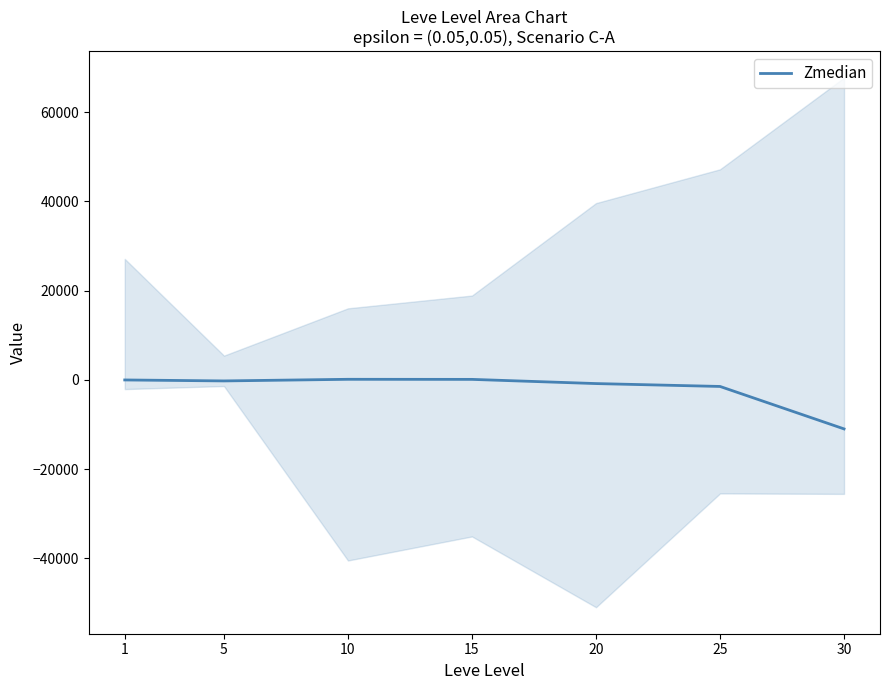

Reading left to right, what are all the values shown in this chart?

1=0	5=-217	10=147	15=129	20=-810	25=-1455	30=-10968